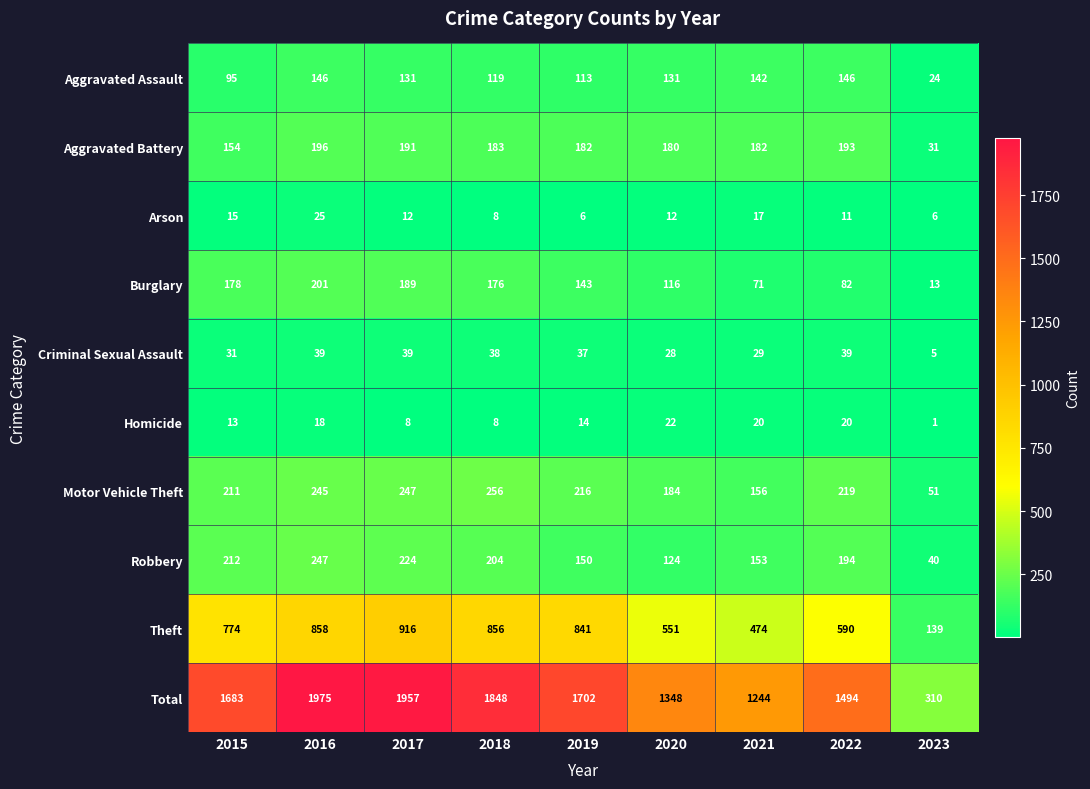

Which category has the lowest value across all series?

2023